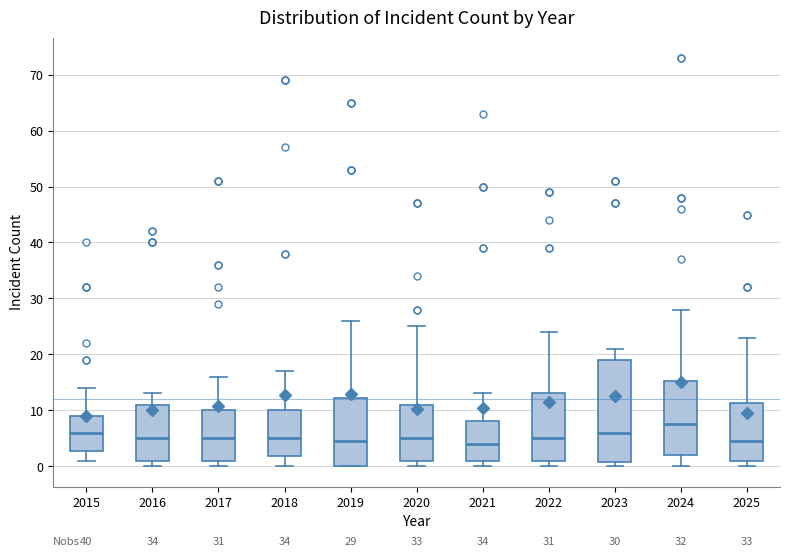

Which box is the tallest, from its lower edge to its upper edge?

2023